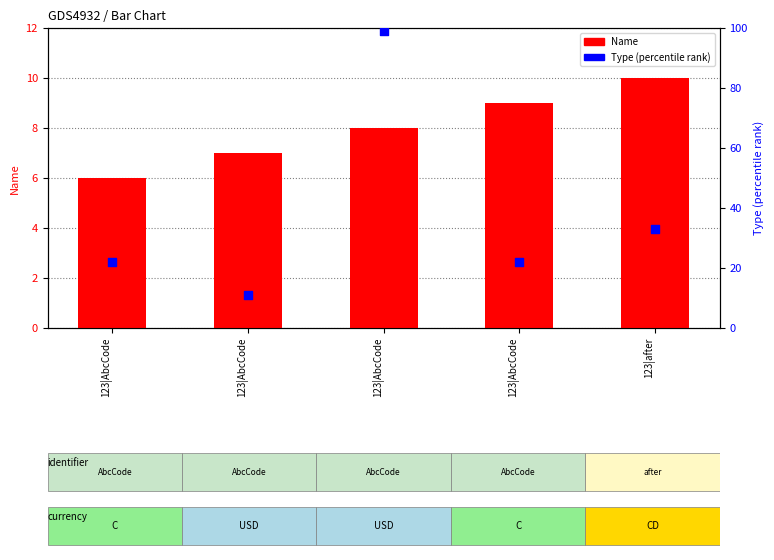

What is the total value across all series at 123|AbcCode?

28